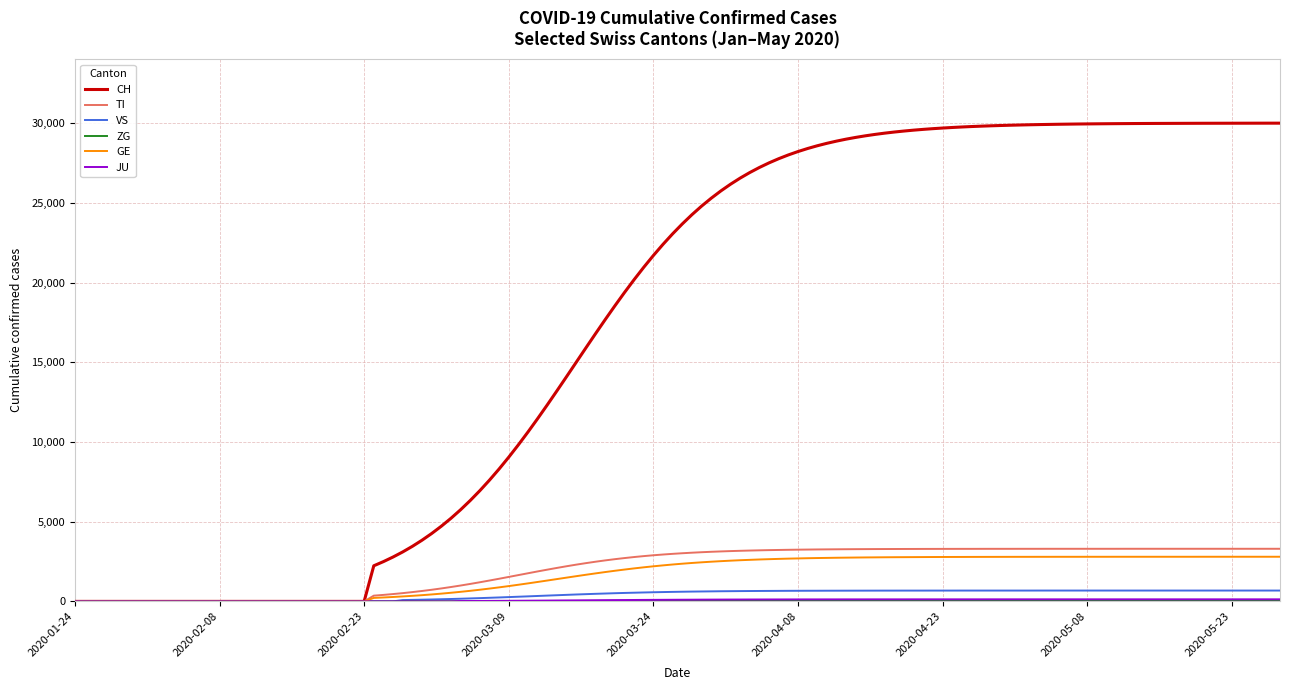

Which series has the largest total across all categories?

CH